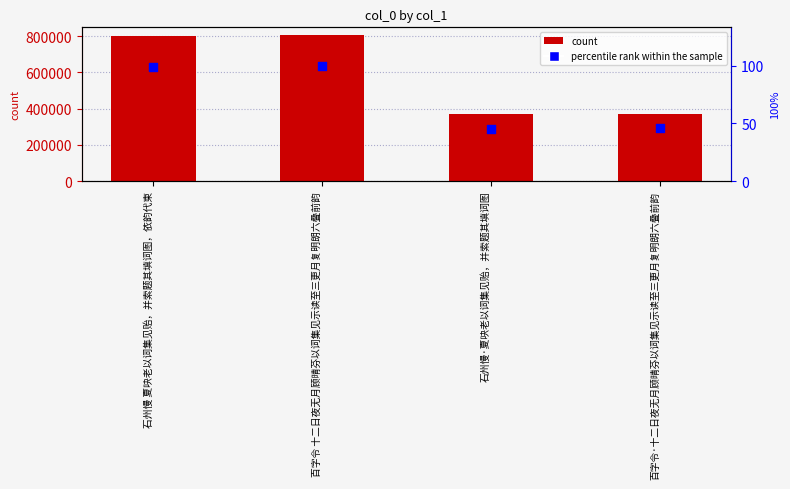

At how many categories does at least one series exceed 680037?

2